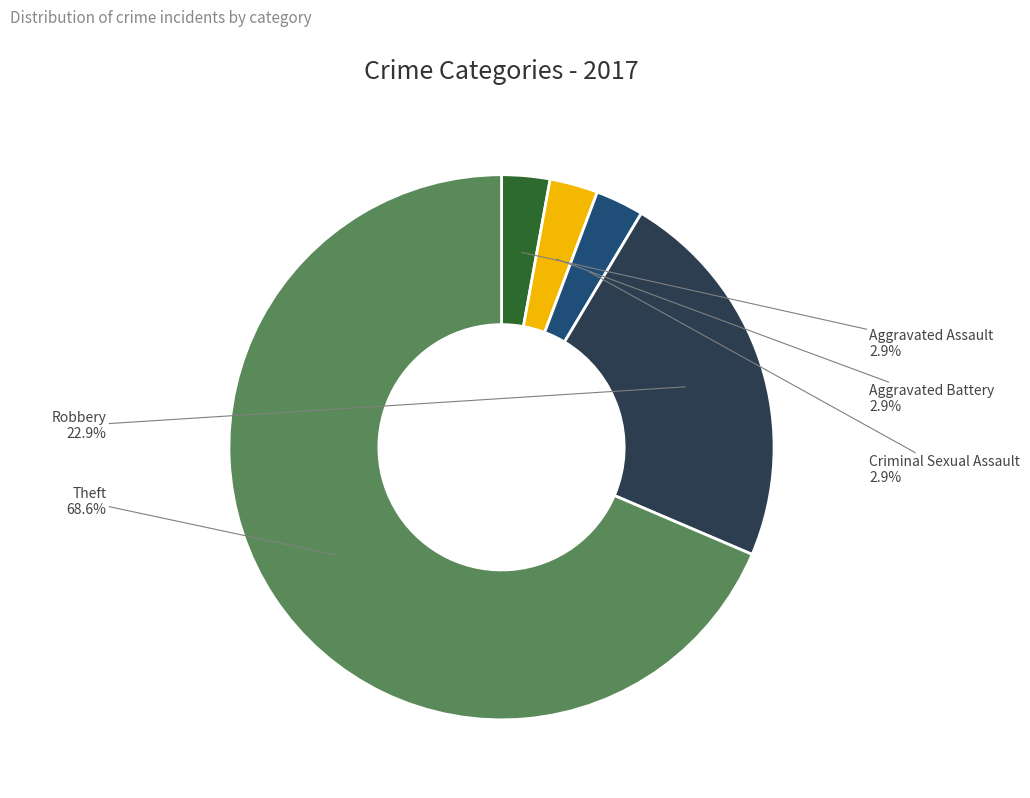

Which slice is the largest?

Theft